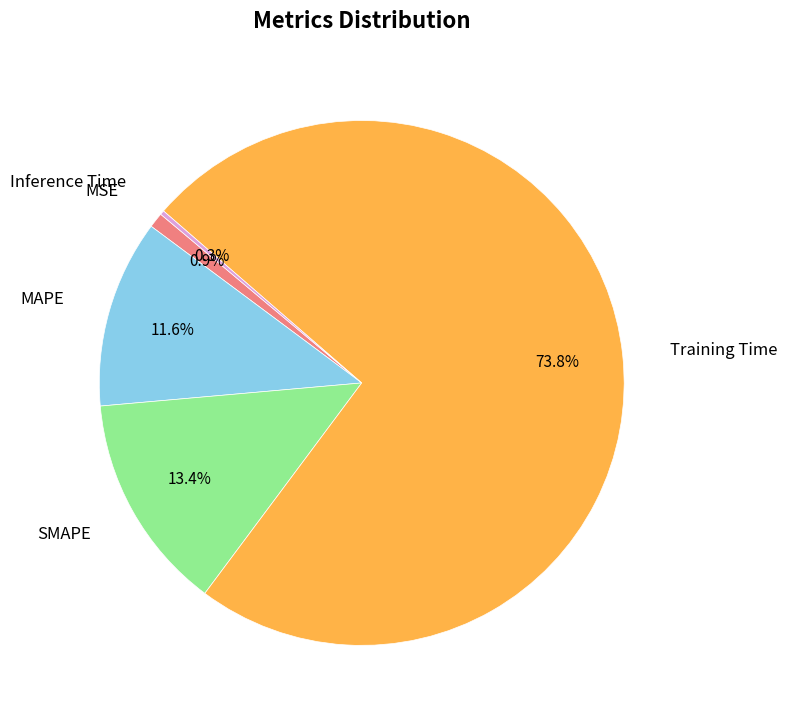

Is there any slice that represents more than half of the pie?

Yes